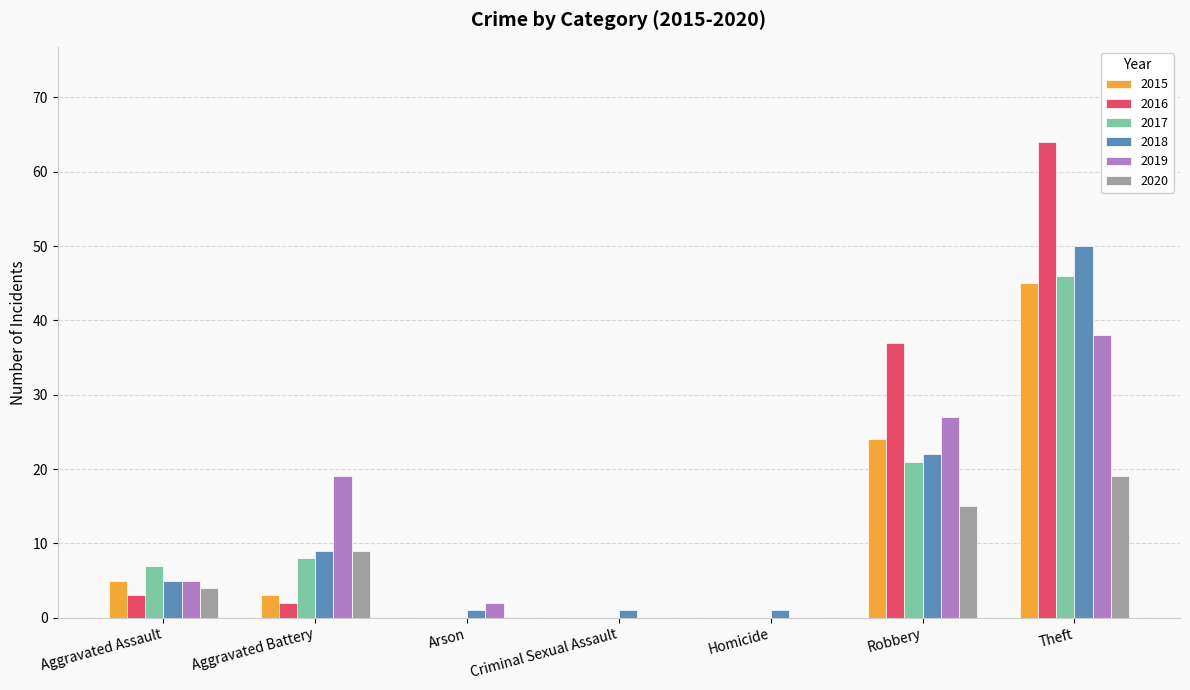

Where is 2018 nearest to the value 25?

Robbery